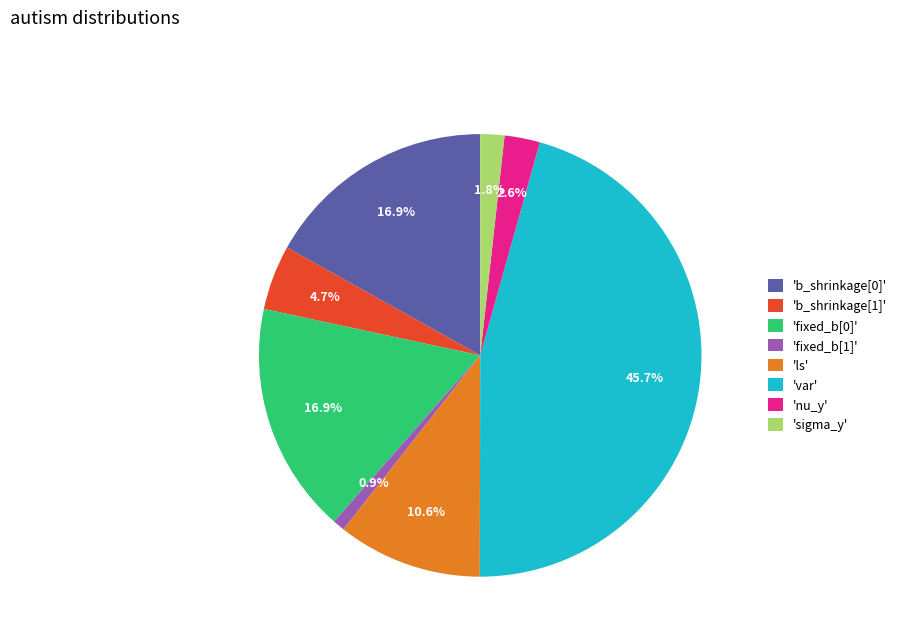

Do 'fixed_b[1]' and 'nu_y' together represent more than half of the pie?

No